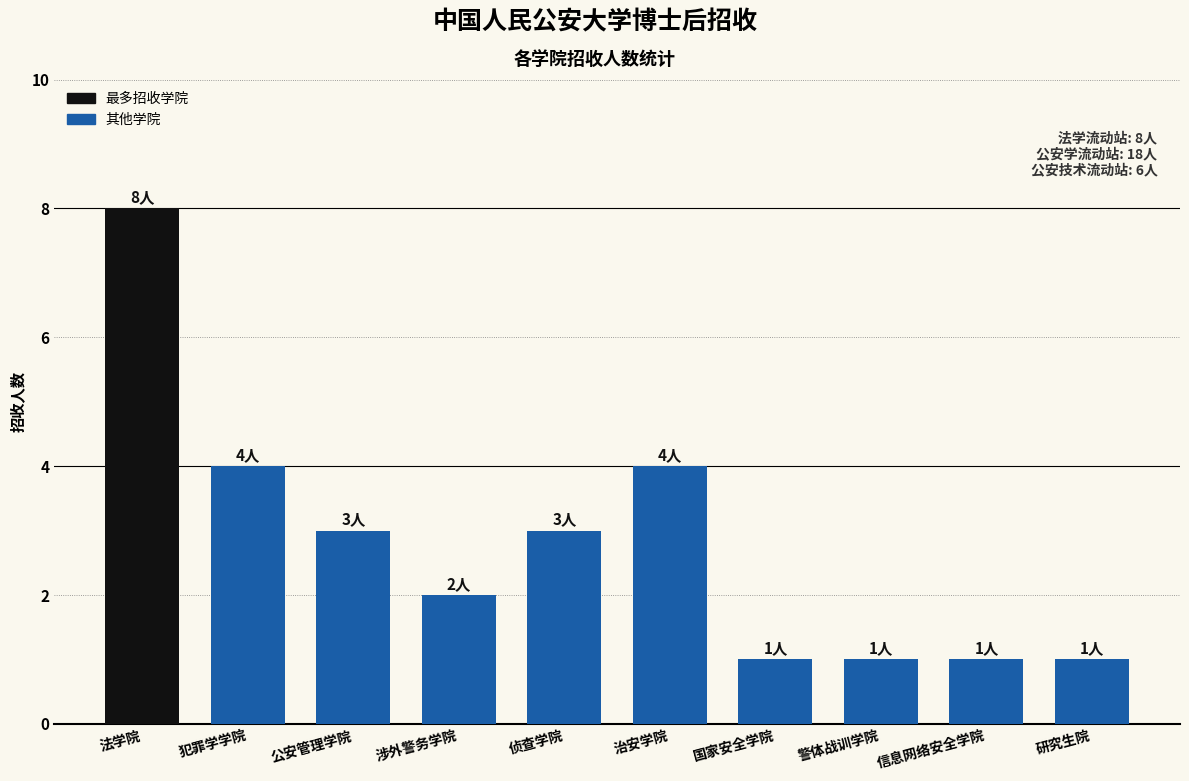

Count the number of data series in this chart.

1